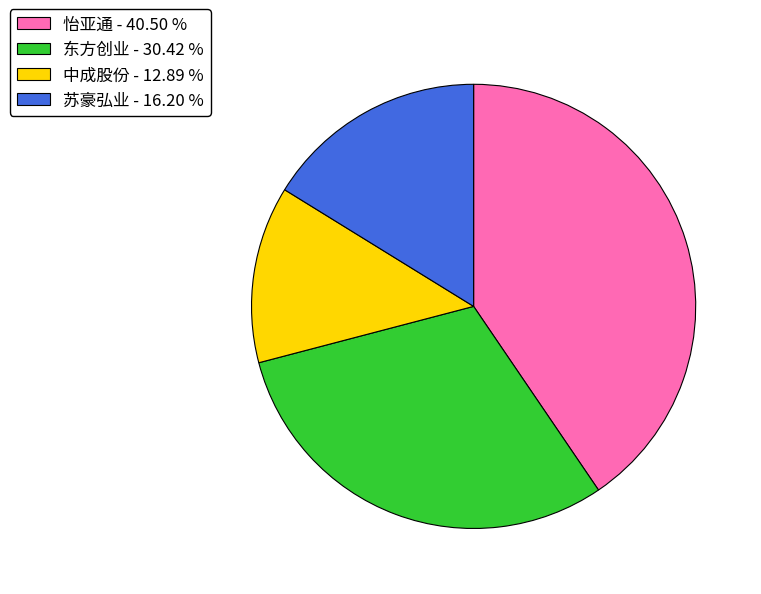

Is there any slice that represents more than half of the pie?

No